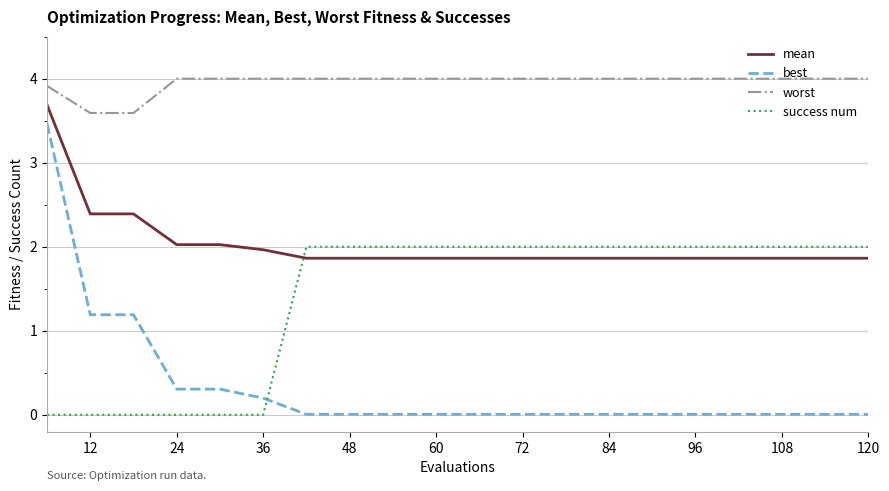

Rank the series by their average value, from lowest to highest.

best, success num, mean, worst